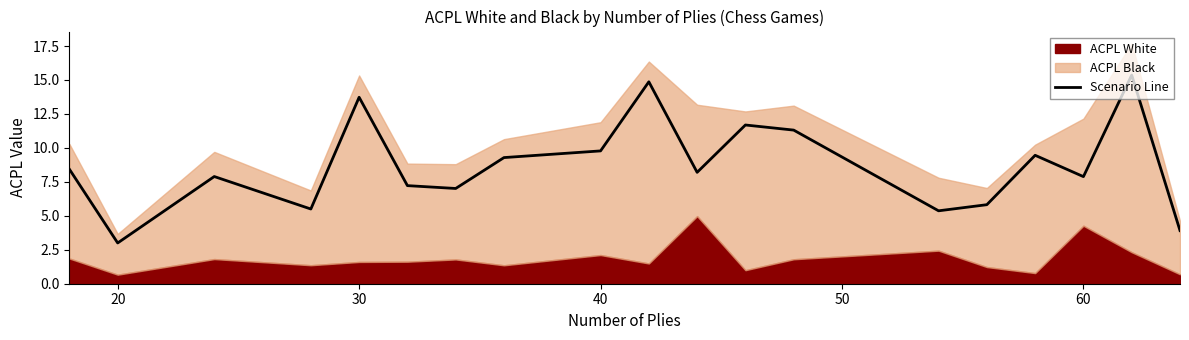

What is the lowest value of the Scenario Line series?

3.0